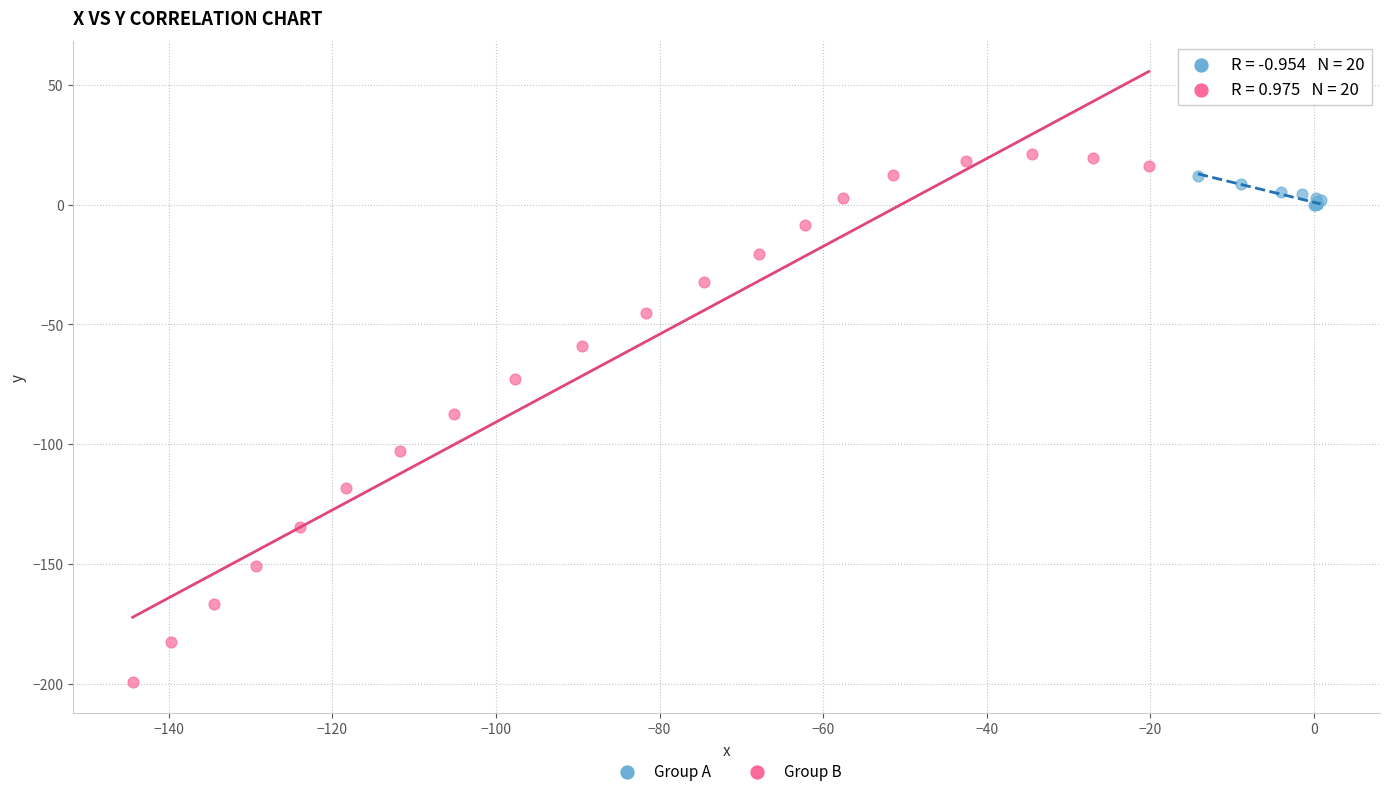

Which series reaches the minimum Y coordinate?

Group B